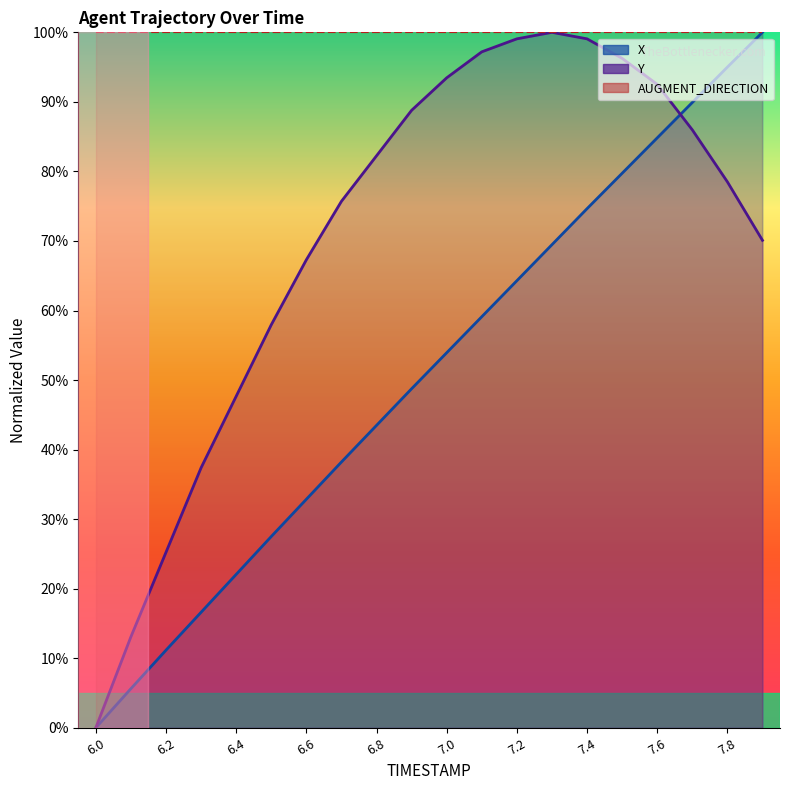

Does the chart display data point markers on the line(s)?

No